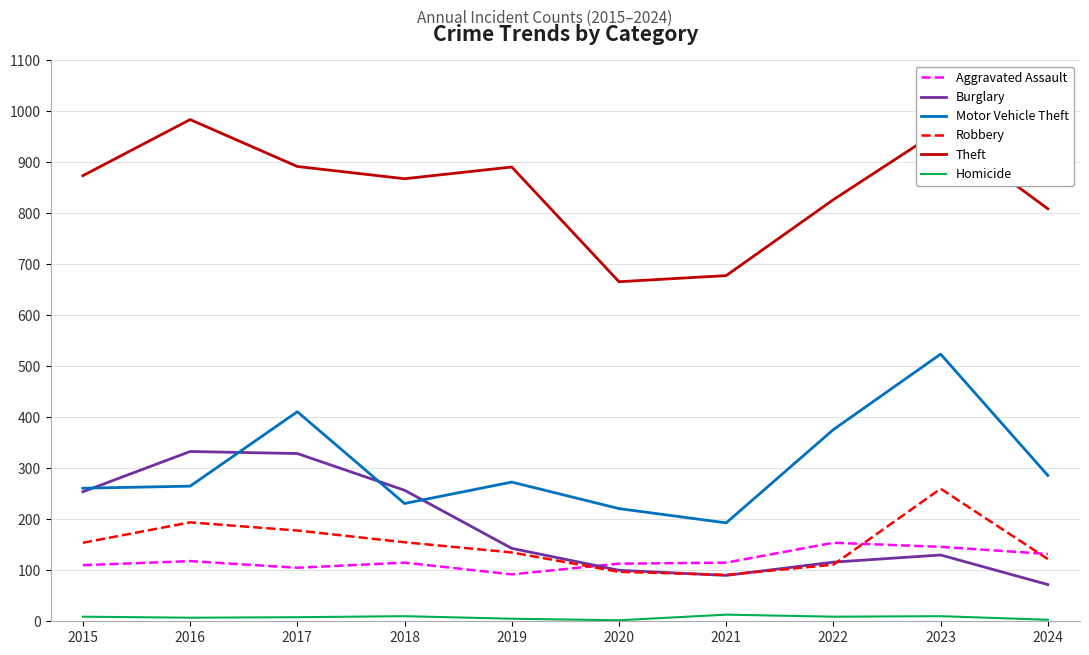

What is the maximum value for Burglary?

333